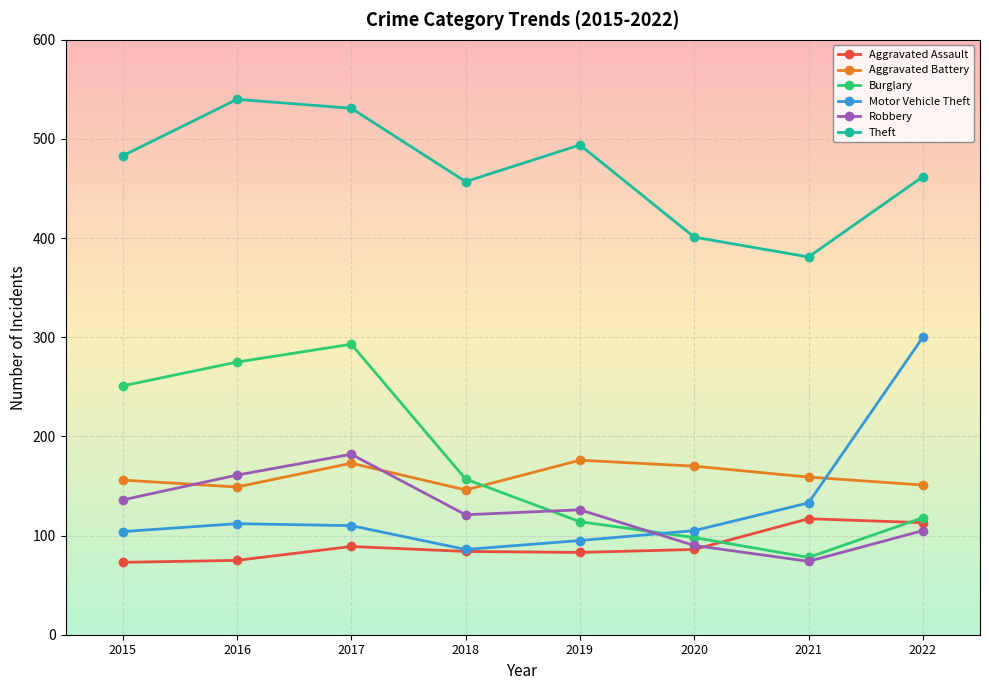

True or false: Motor Vehicle Theft and Theft cross at least once.

False